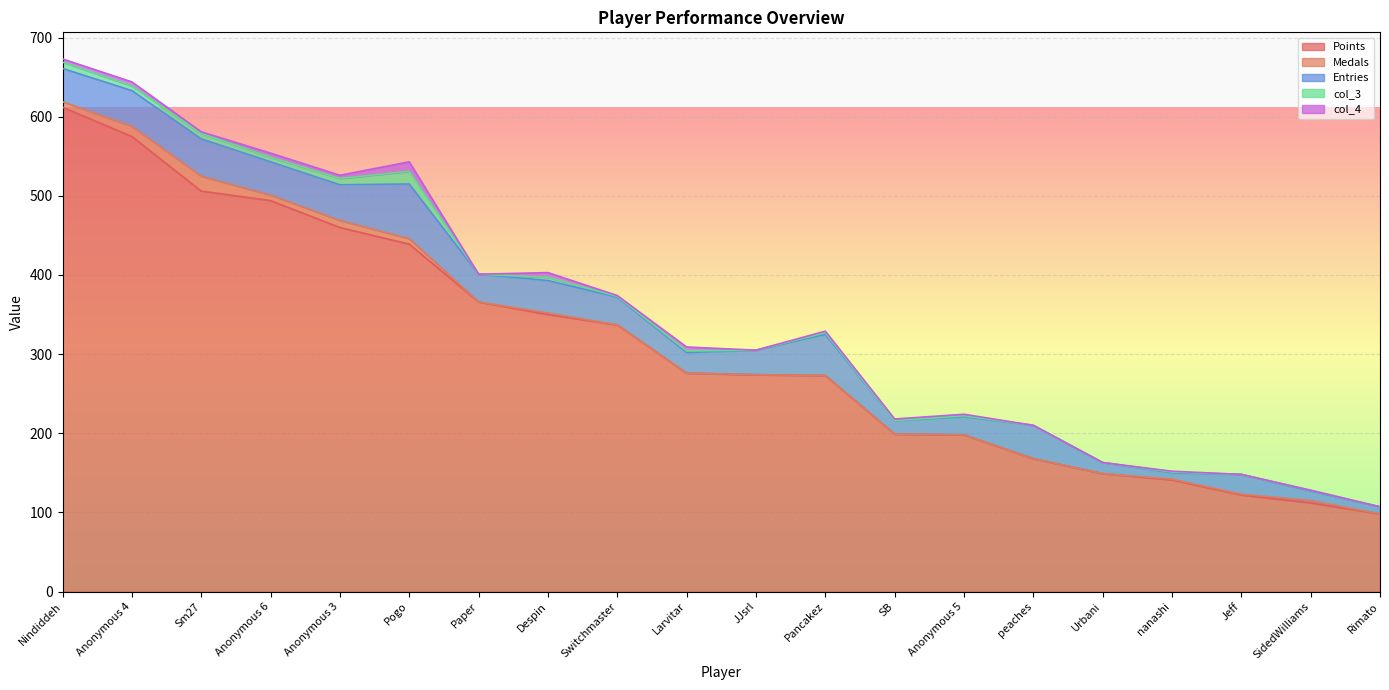

True or false: col_4 has a value of 5 at Anonymous 4.

True